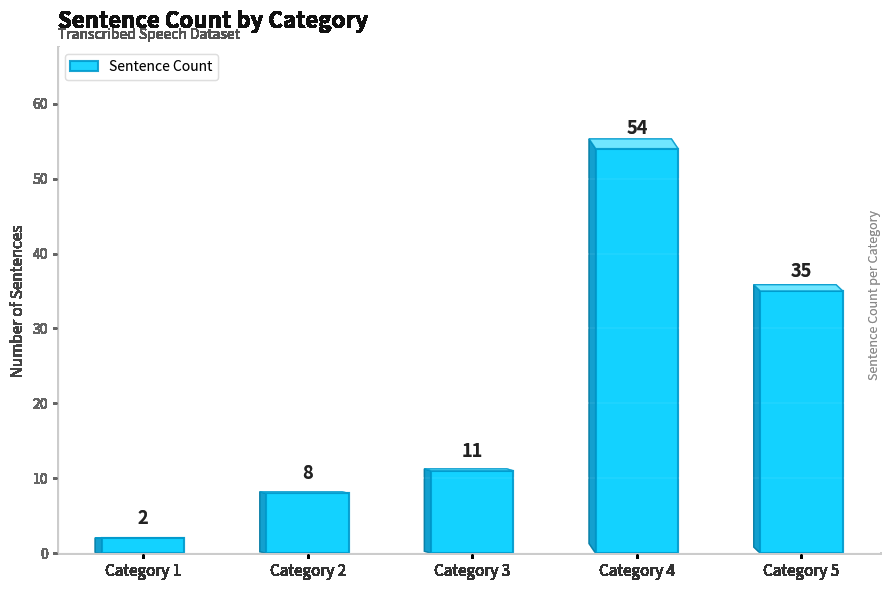

Rank the categories by value from lowest to highest.

Category 1, Category 2, Category 3, Category 5, Category 4